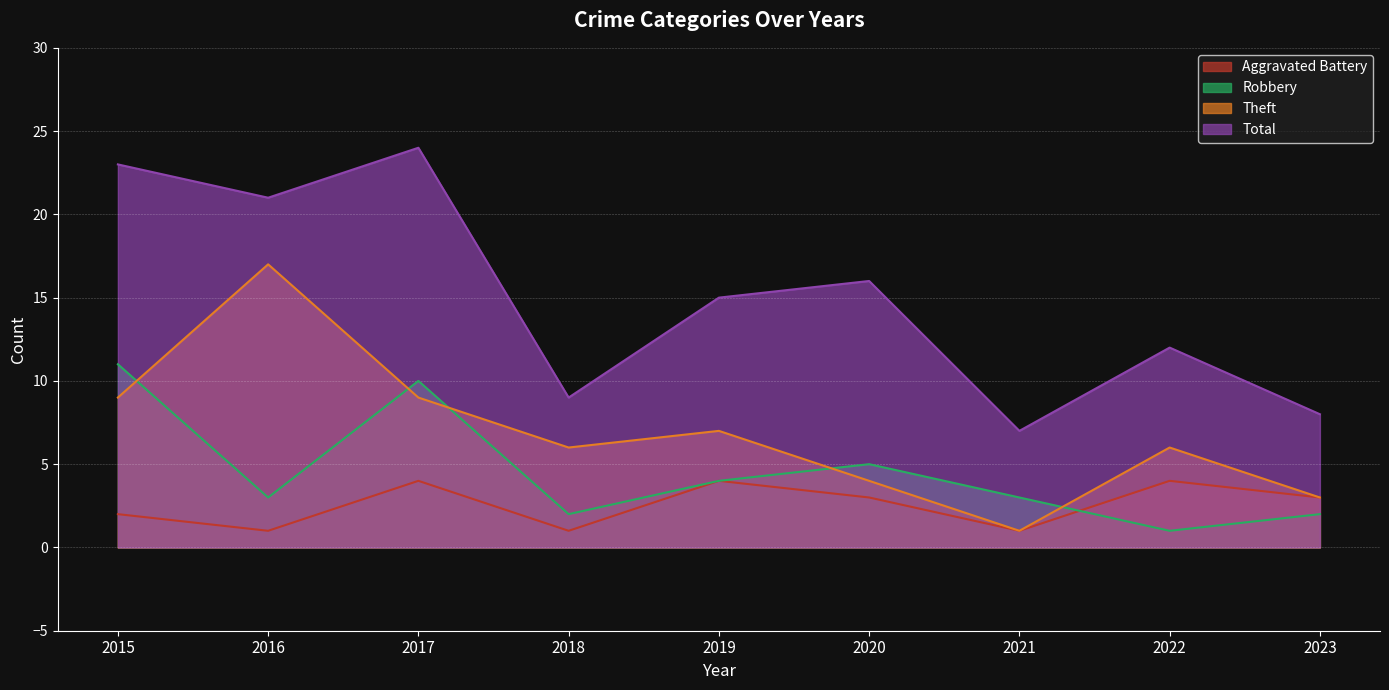

What is the difference between the maximum and minimum values in the Aggravated Battery series?

3